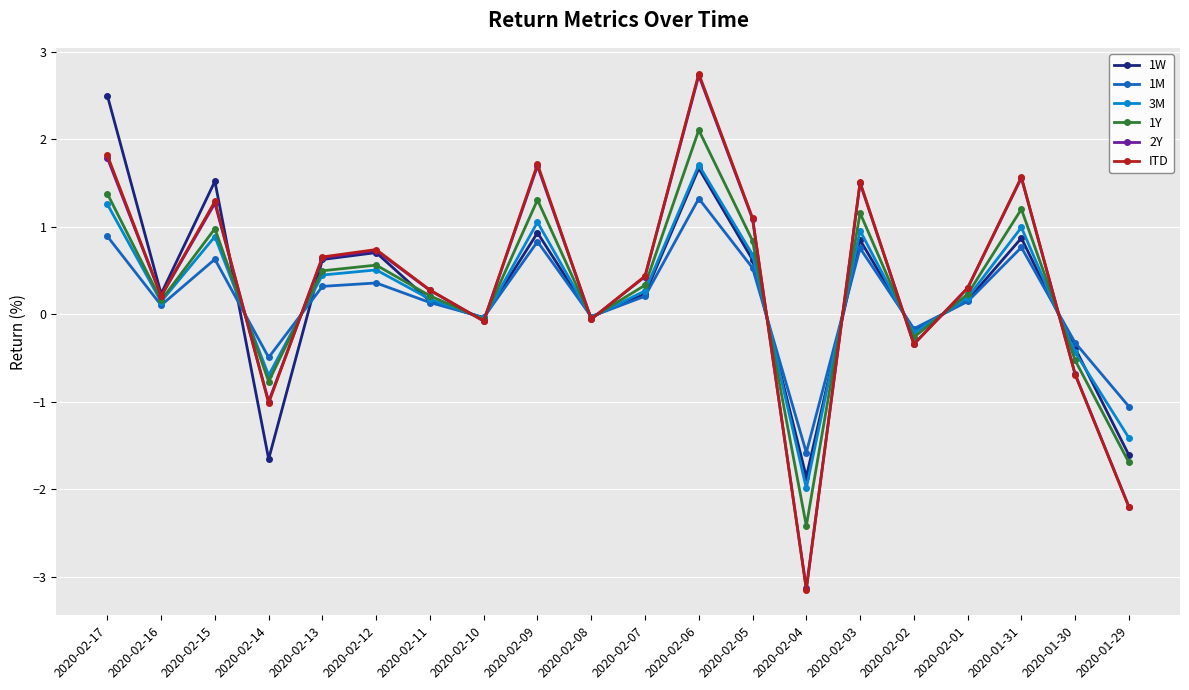

How many lines are shown in the chart?

6